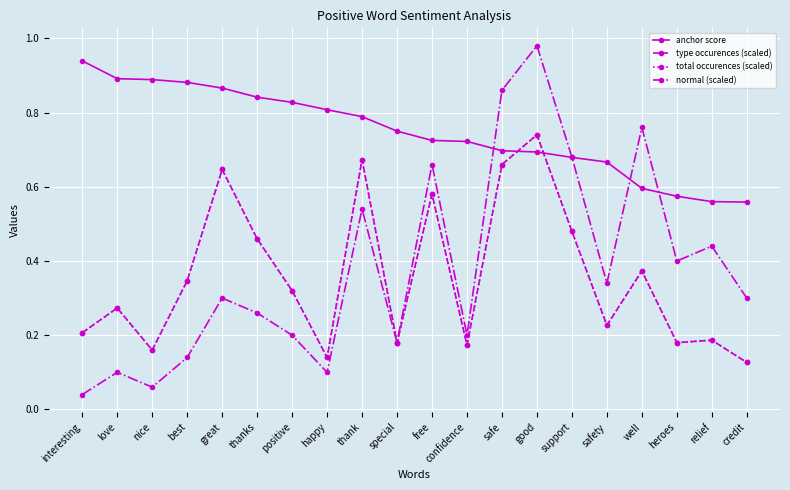

What is the difference between the maximum and minimum values in the type occurences (scaled) series?

0.6